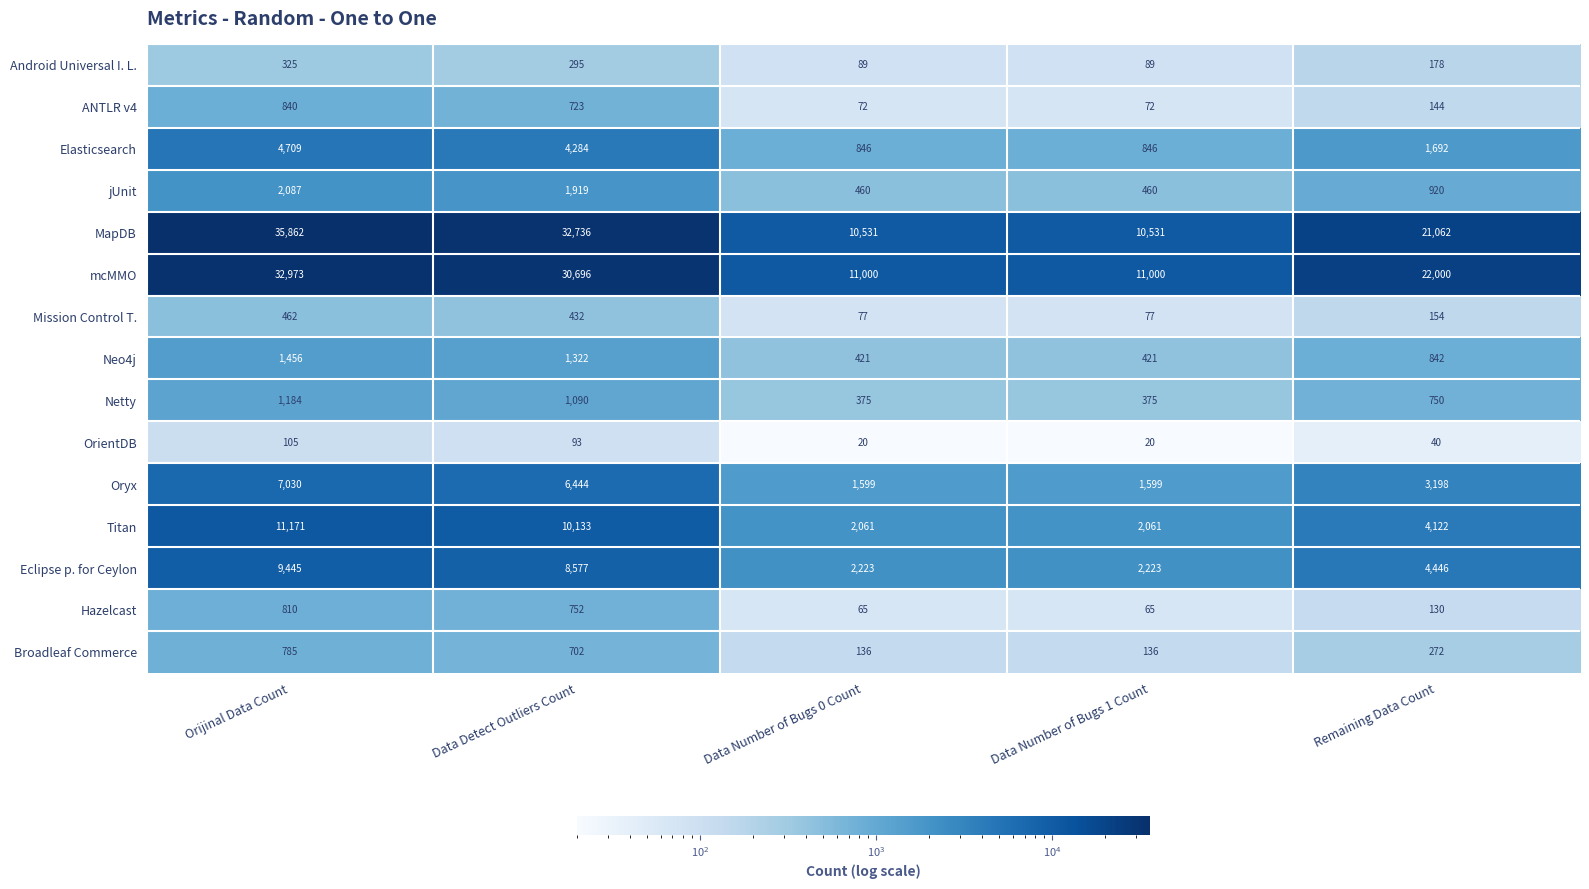

At Data Number of Bugs 1 Count, list the series in order from largest to smallest.

mcMMO, MapDB, Eclipse p. for Ceylon, Titan, Oryx, Elasticsearch, jUnit, Neo4j, Netty, Broadleaf Commerce, Android Universal I. L., Mission Control T., ANTLR v4, Hazelcast, OrientDB